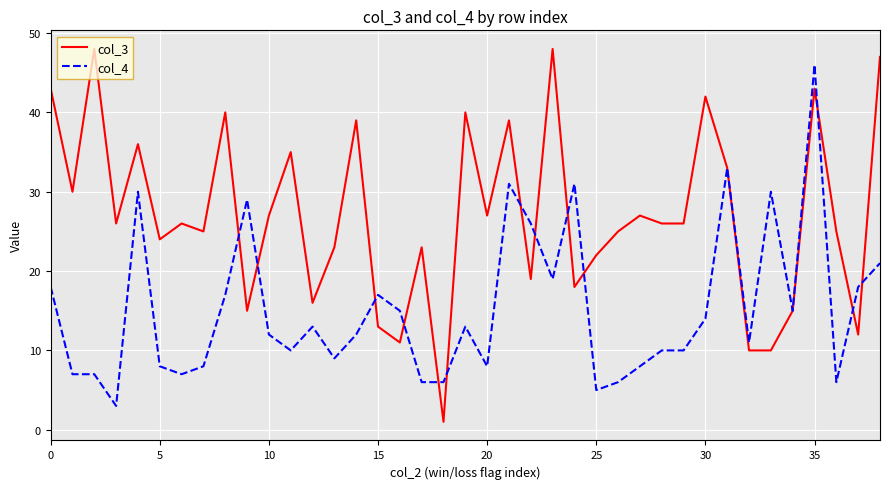

Which series has the largest total across all categories?

col_3